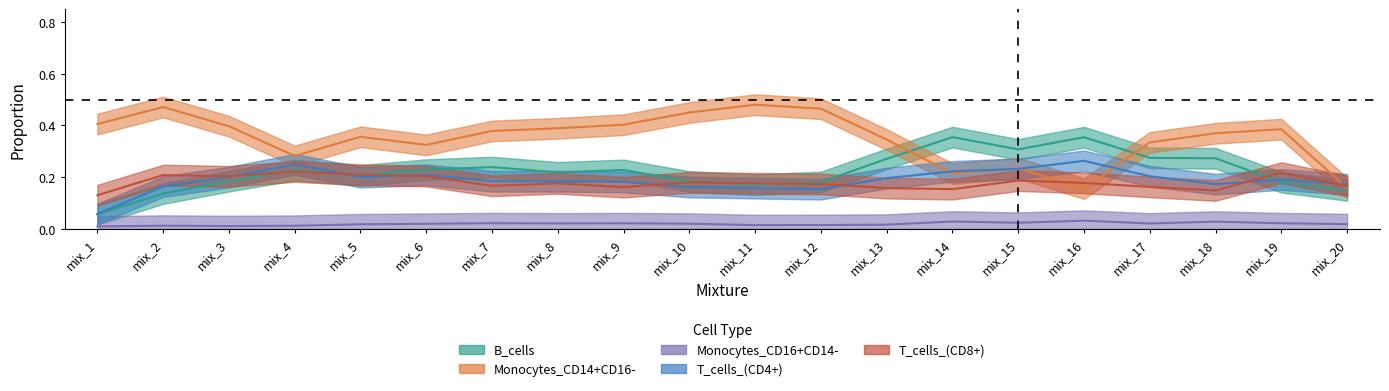

What is the spread (max minus min) of values at mix_4?

0.3